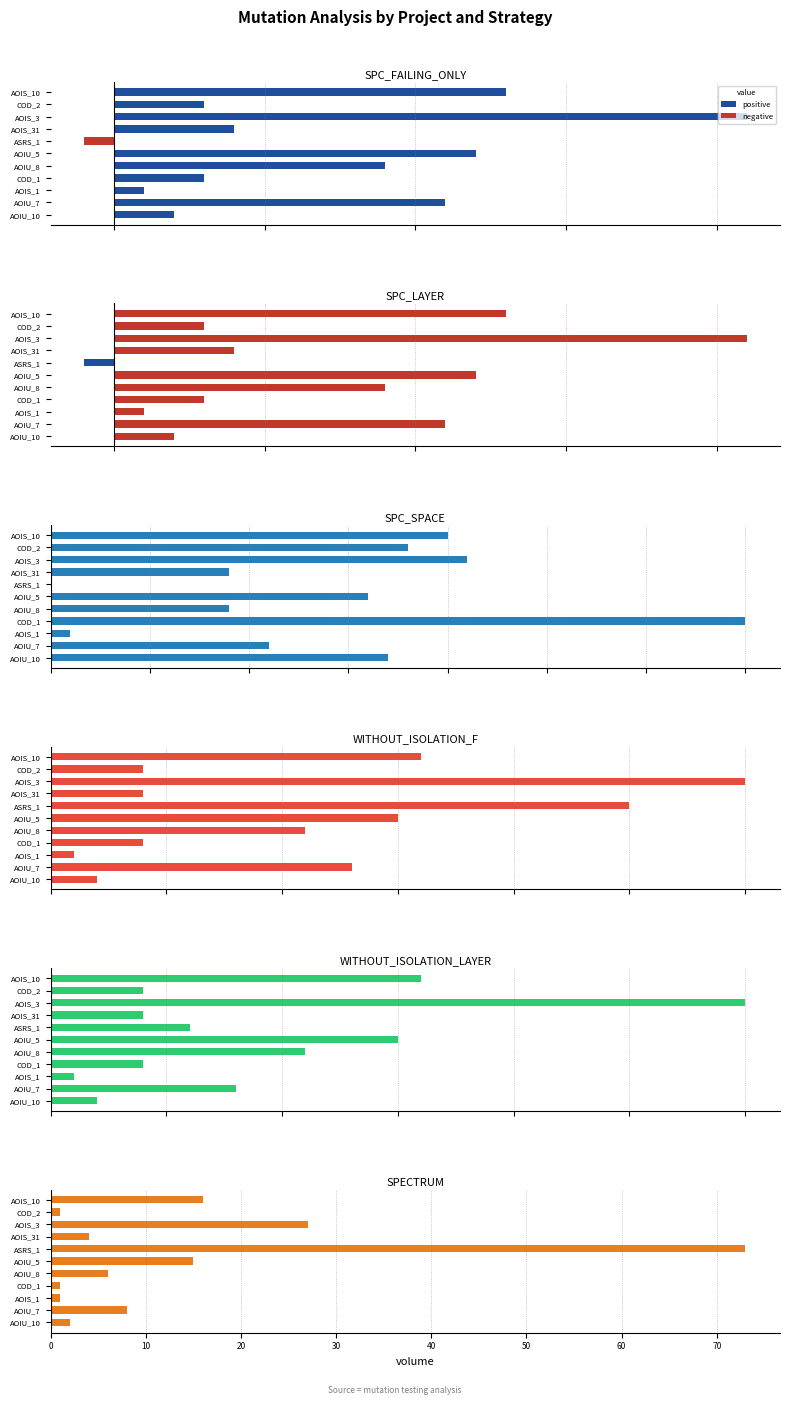

True or false: SPC_SPACE has a value of 11 at AOIU_10.

False